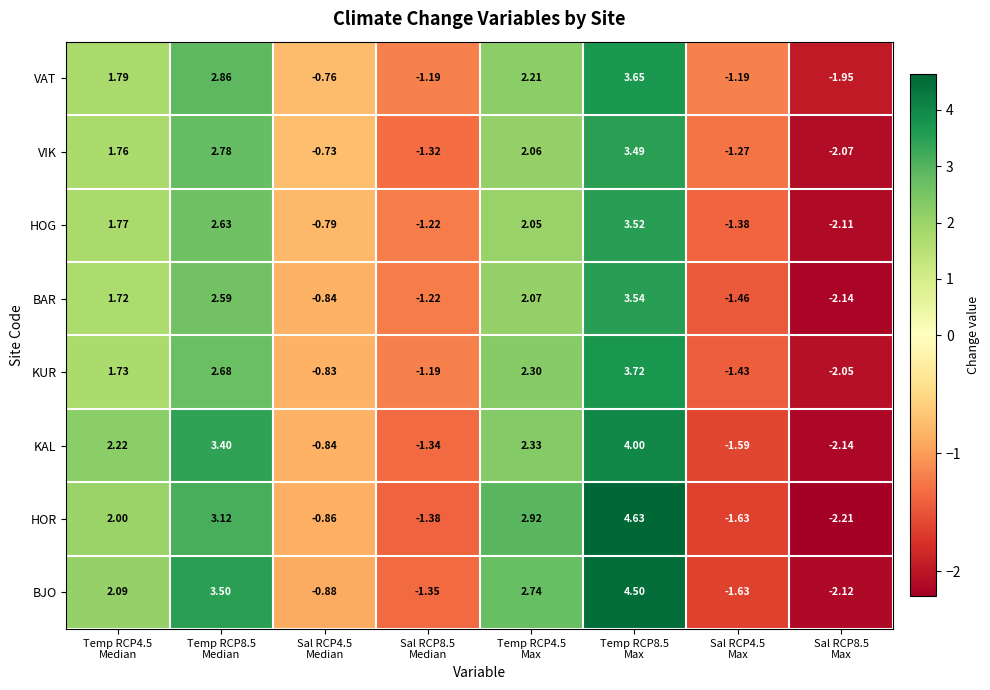

Rank the series by their maximum value, from lowest to highest.

VIK, HOG, BAR, VAT, KUR, KAL, BJO, HOR